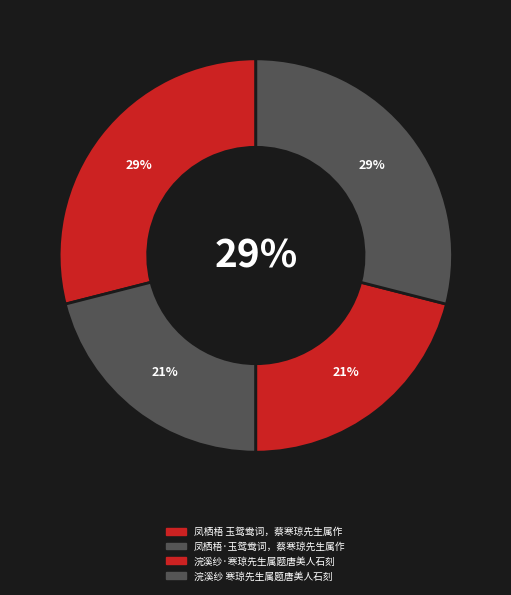

What is the ratio of the value at 浣溪纱 寒琼先生属题唐美人石刻 to the value at 浣溪纱·寒琼先生属题唐美人石刻?

1.4